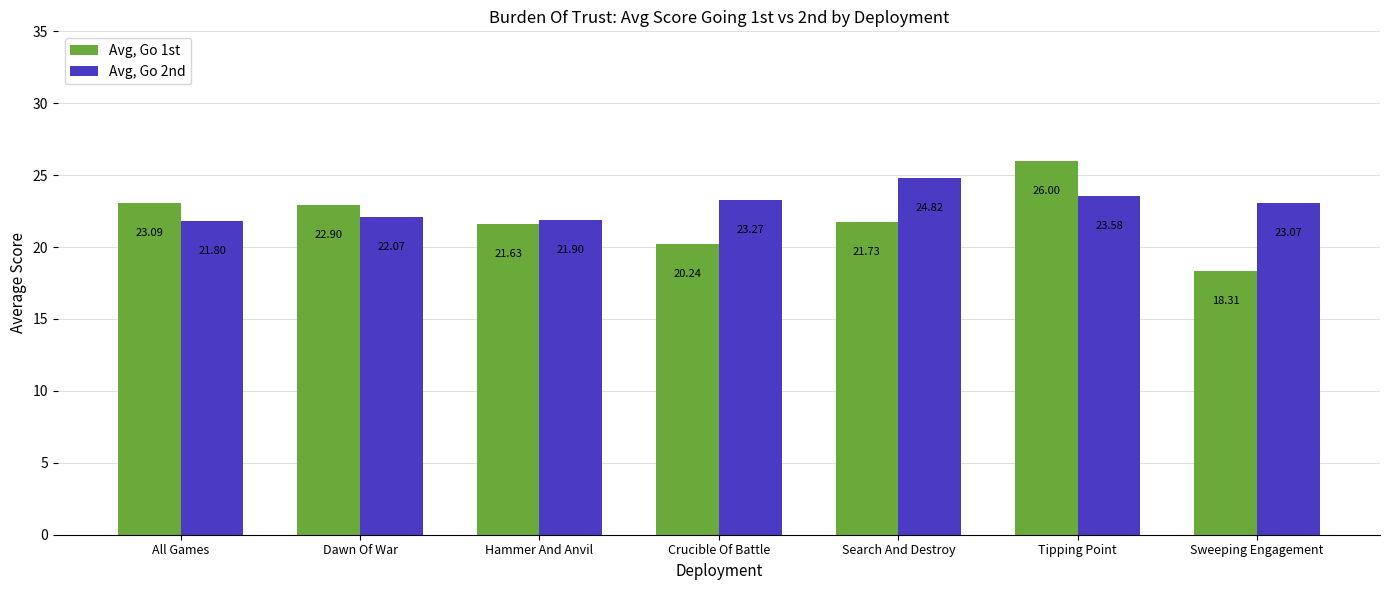

True or false: Avg, Go 2nd has a value of 23.6 at Tipping Point.

True